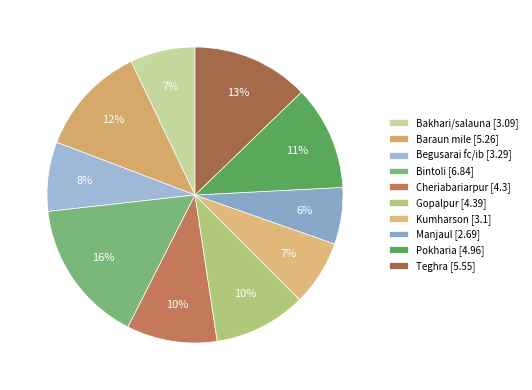

Count the number of slices in the pie.

10